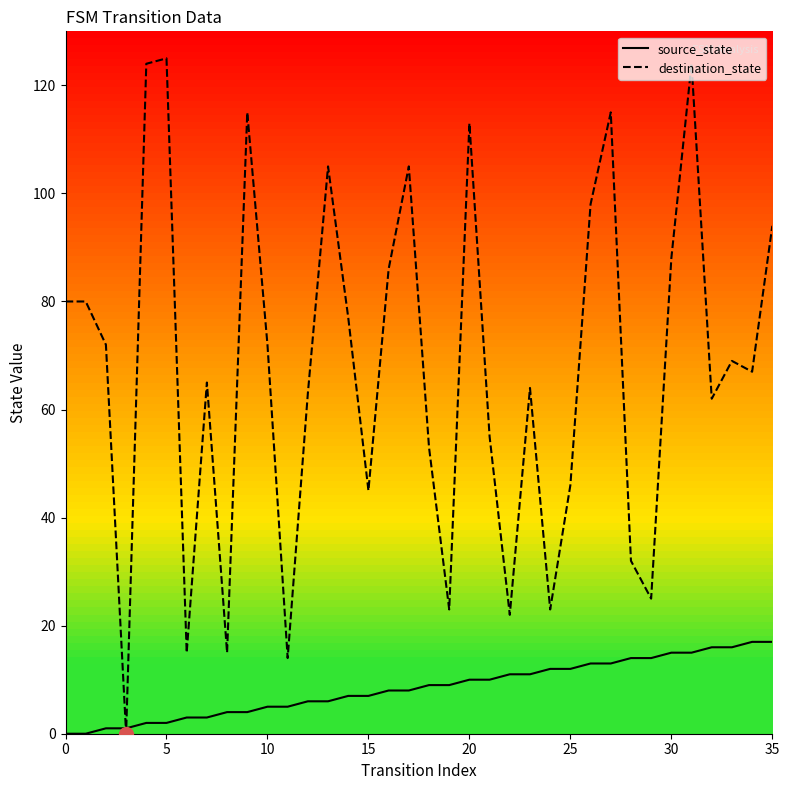

How many lines are shown in the chart?

2